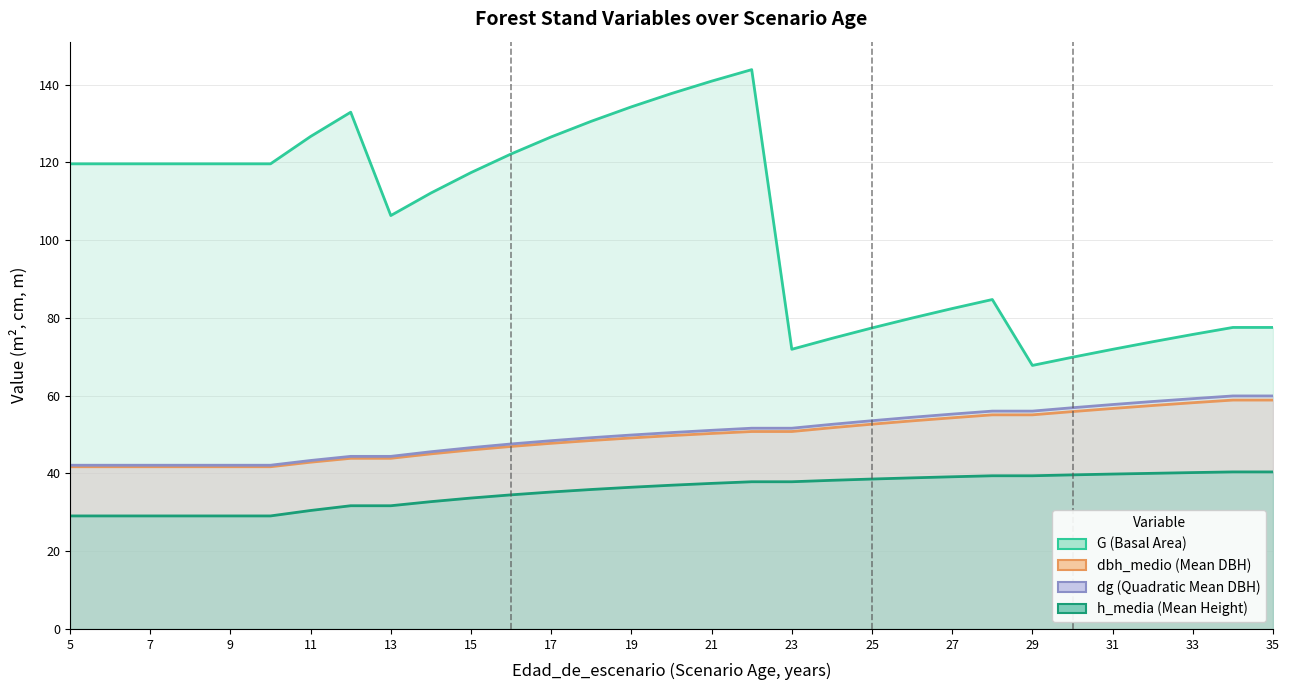

What is the maximum value for dg (Quadratic Mean DBH)?

59.9